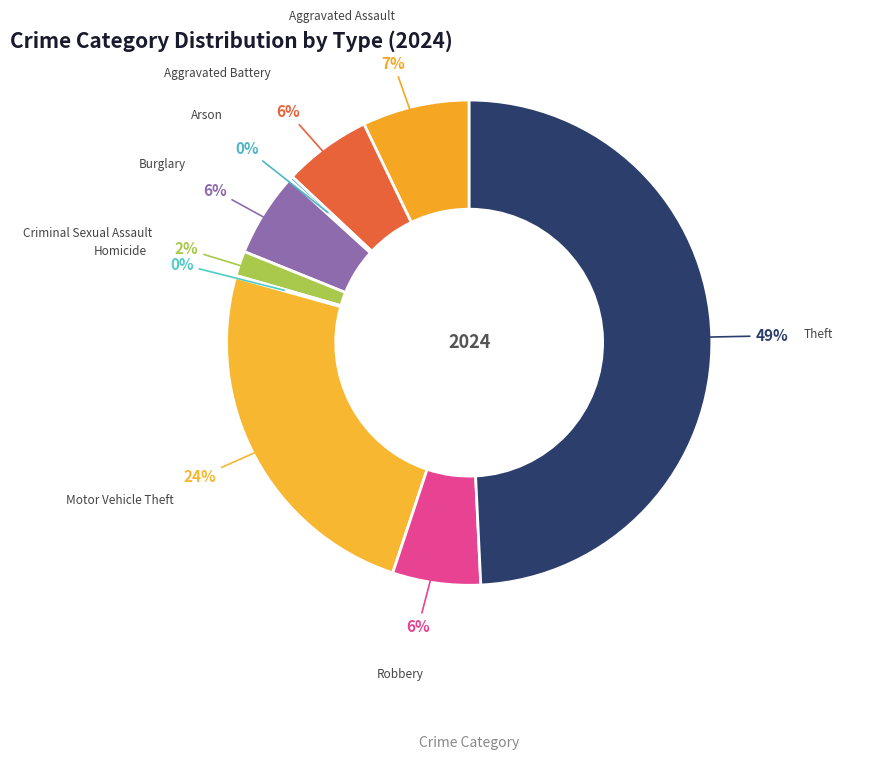

What percentage is the Motor Vehicle Theft slice, to the nearest percent?

24%